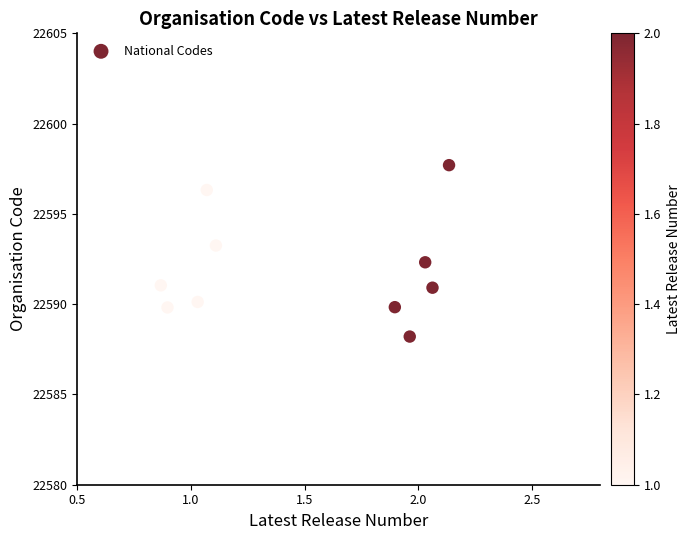

What is the range of Y values (max minus min)?

9.5